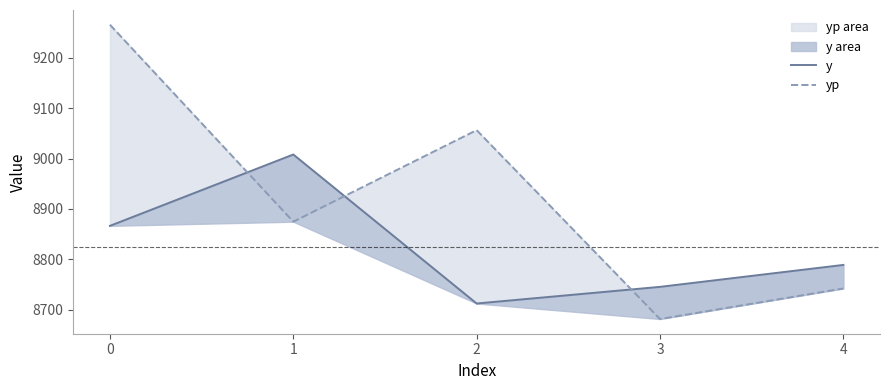

At which label is yp closest to 8973?

2